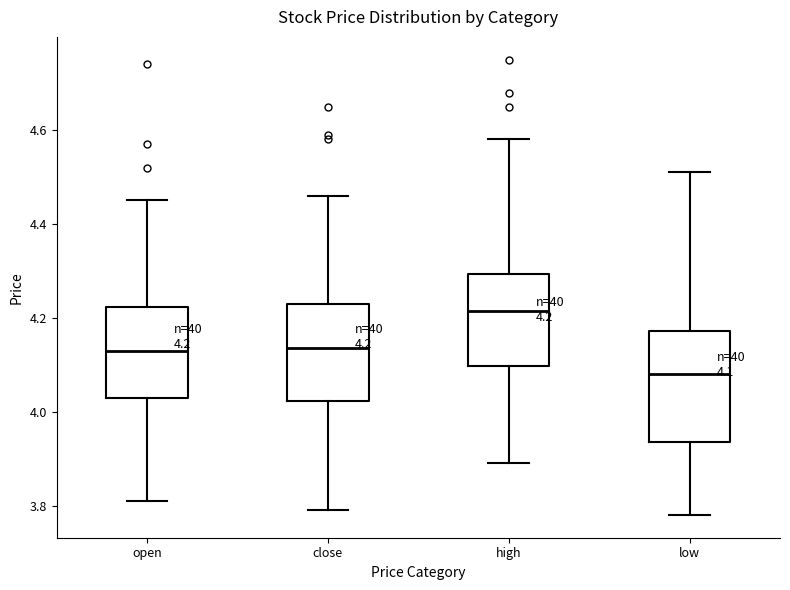

Comparing the boxes themselves (not the whiskers), which one is the tallest?

low